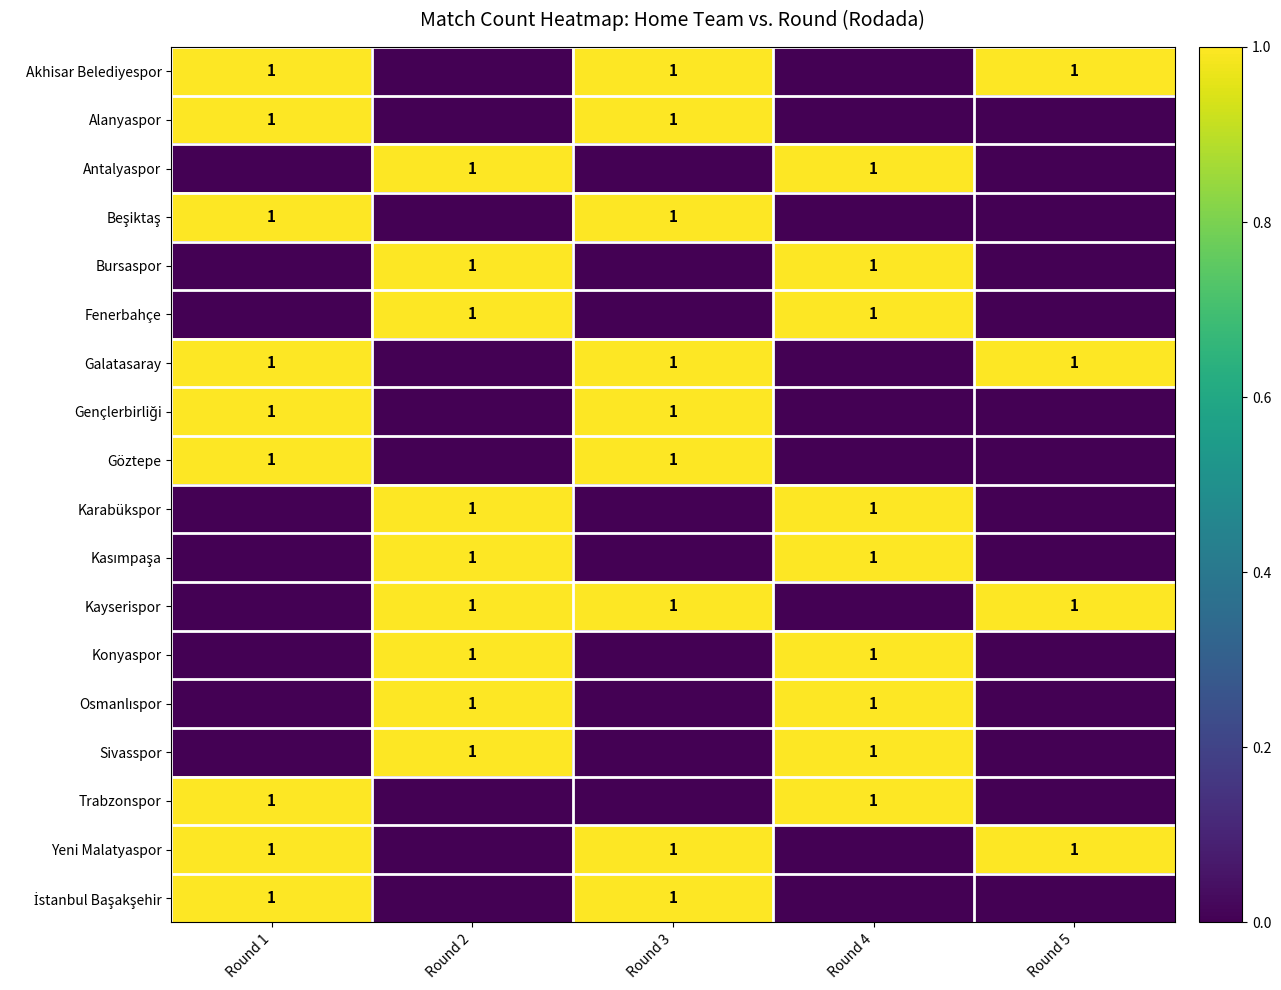

The Sivasspor series shows 1 at Round 2. True or false?

True